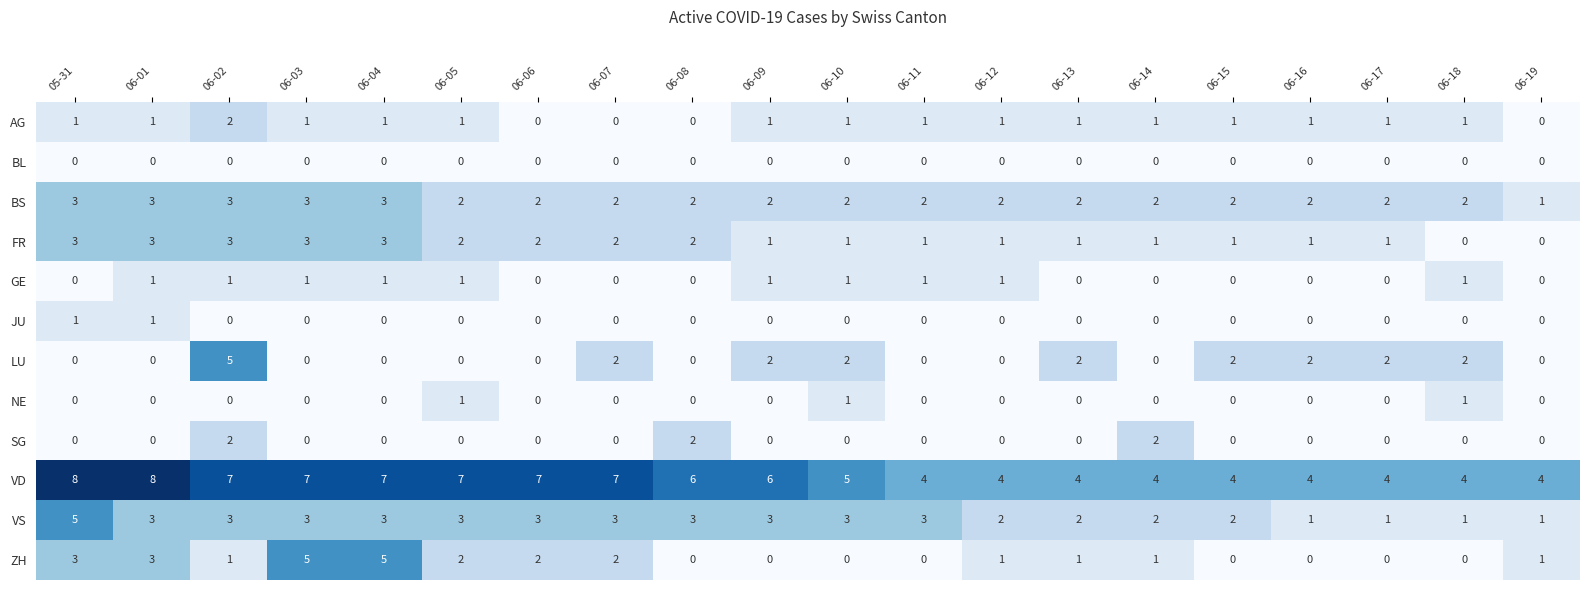

What is the spread (max minus min) of values at 06-04?

7